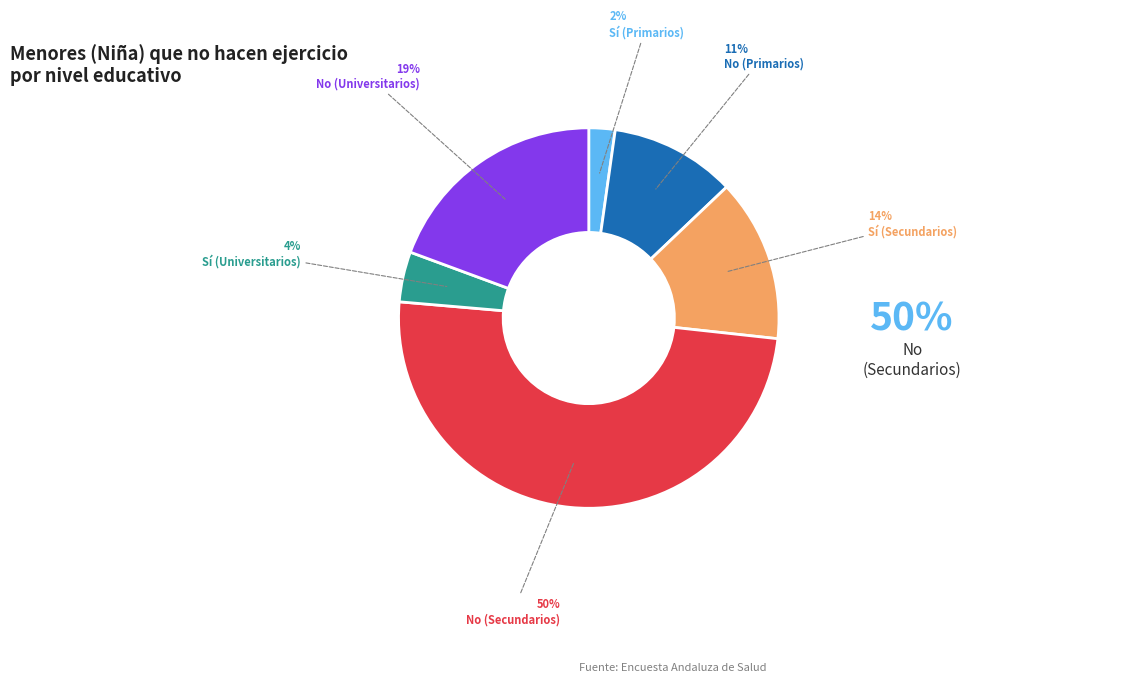

To the nearest percent, what is the average slice percentage?

17%